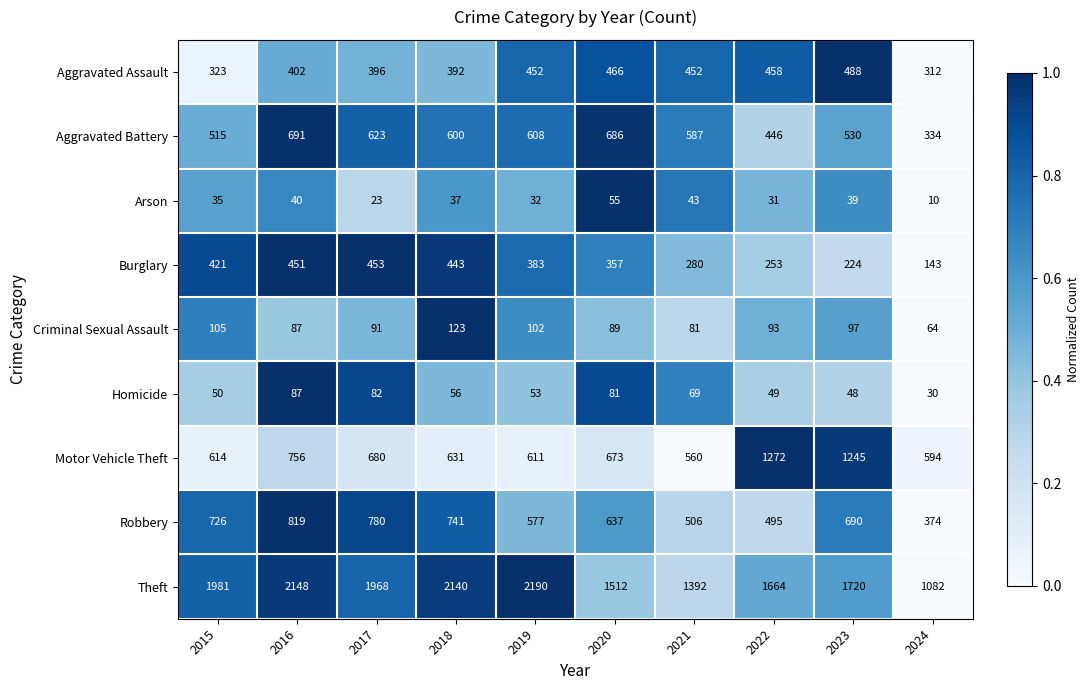

Which series has the widest spread of values?

Theft